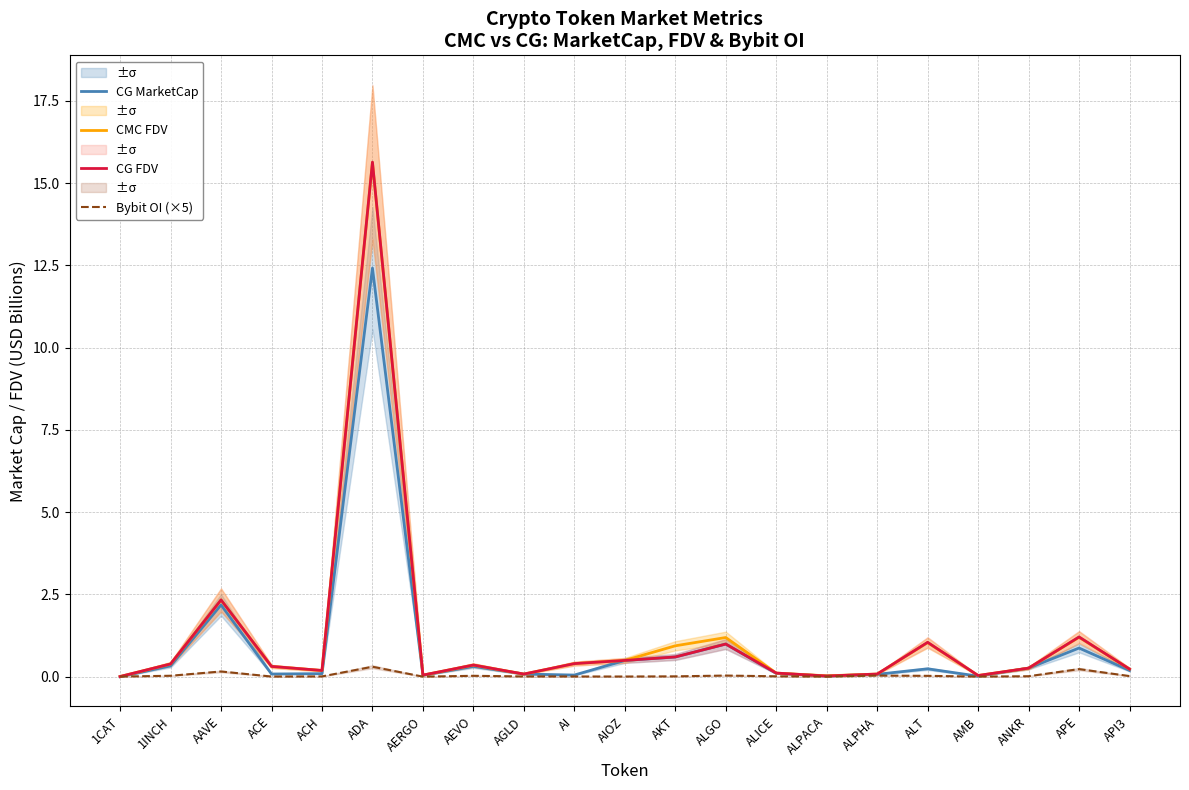

Count the number of categories in the chart.

21